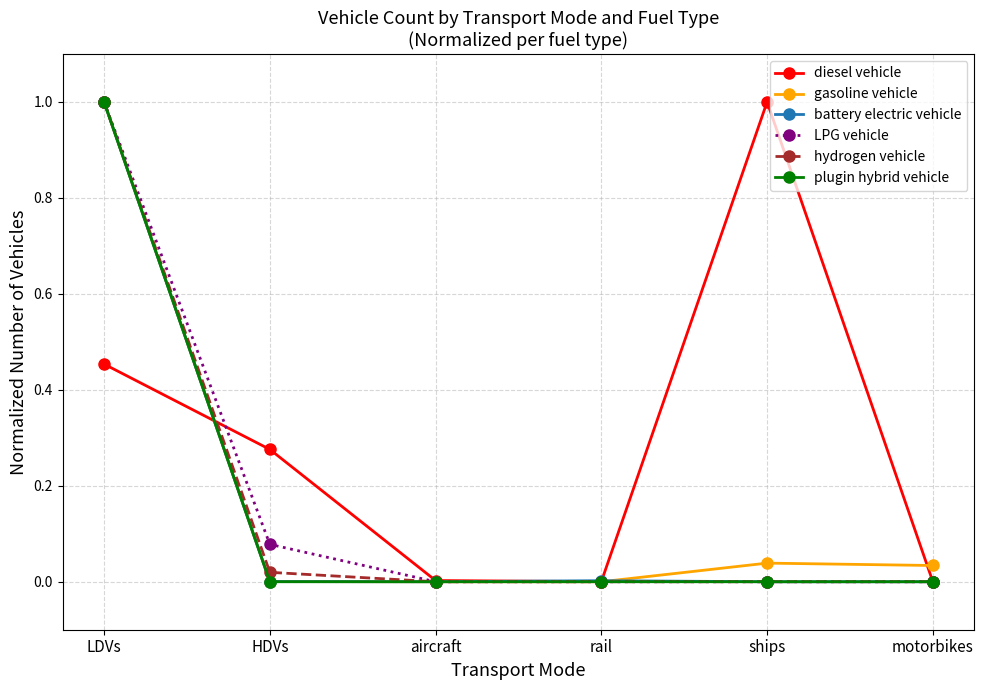

How many lines are shown in the chart?

6